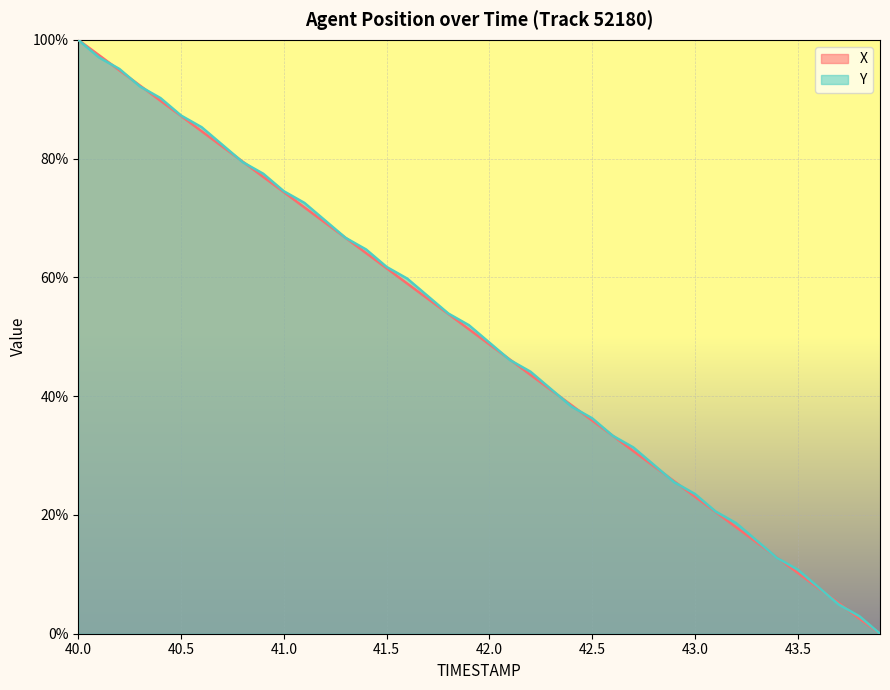

How many values in X are above zero?

39